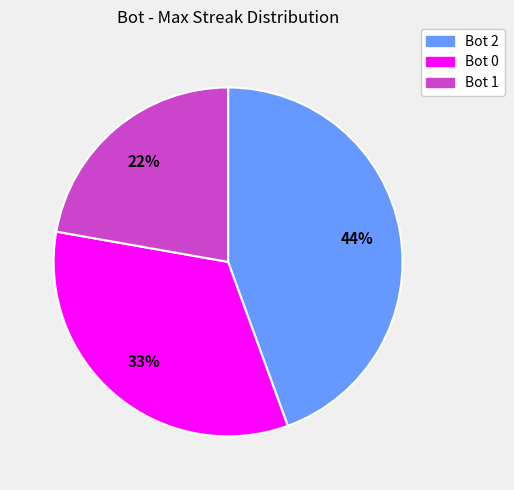

Between Bot 0 and Bot 1, which is larger?

Bot 0